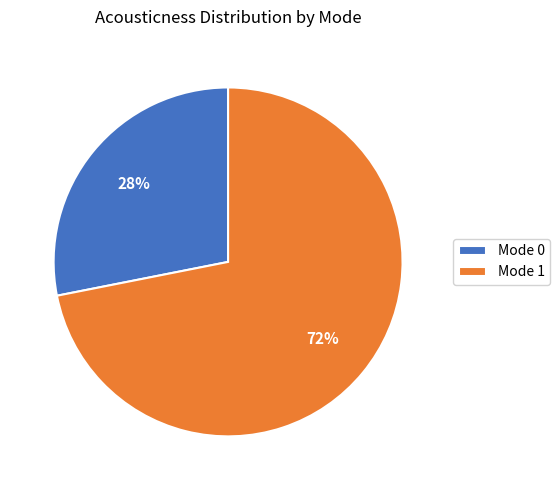

Is it true that Mode 1 is 59% of the pie?

False